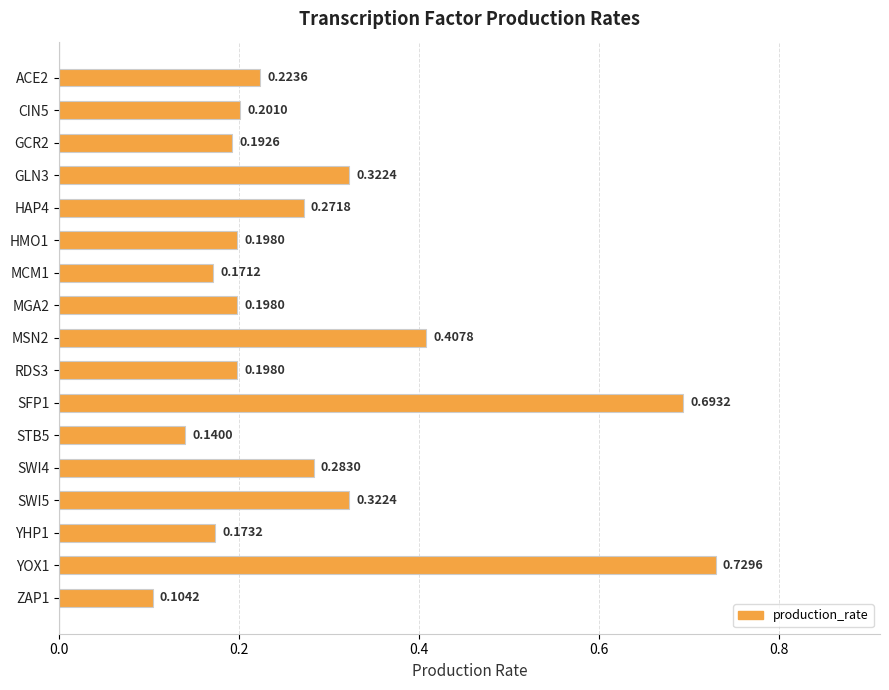

Which has a higher value, YHP1 or ACE2?

ACE2